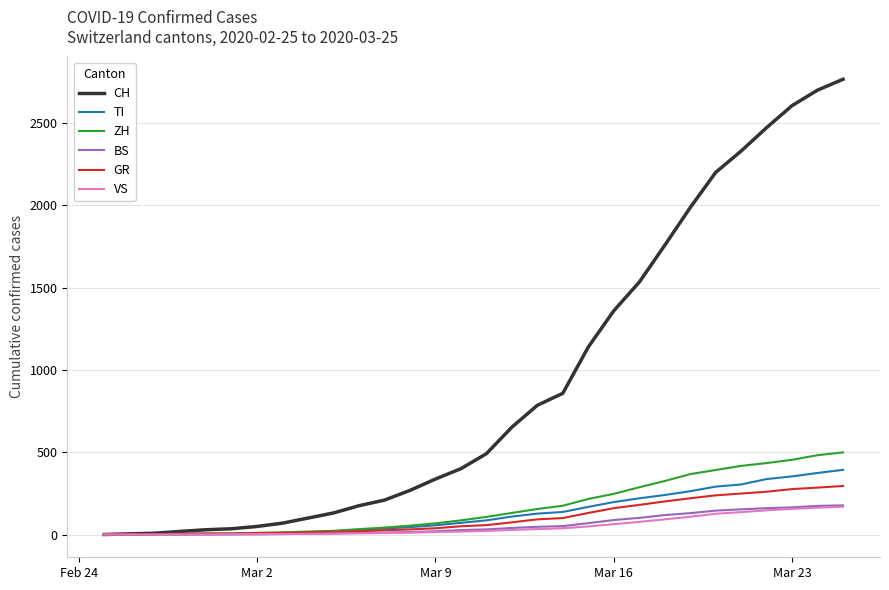

What is the maximum value shown in the chart?

2766